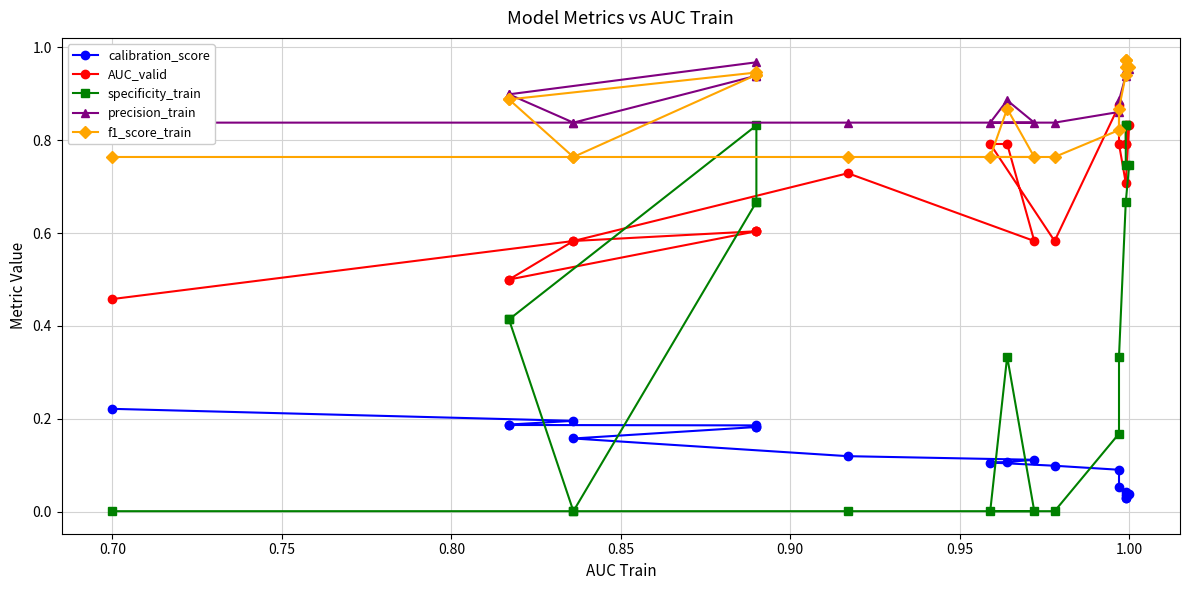

What is the difference between the highest and lowest values at 1.00?

0.8